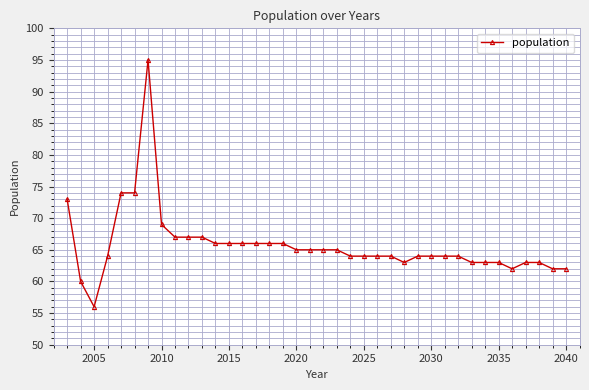

What is the maximum value shown in the chart?

95